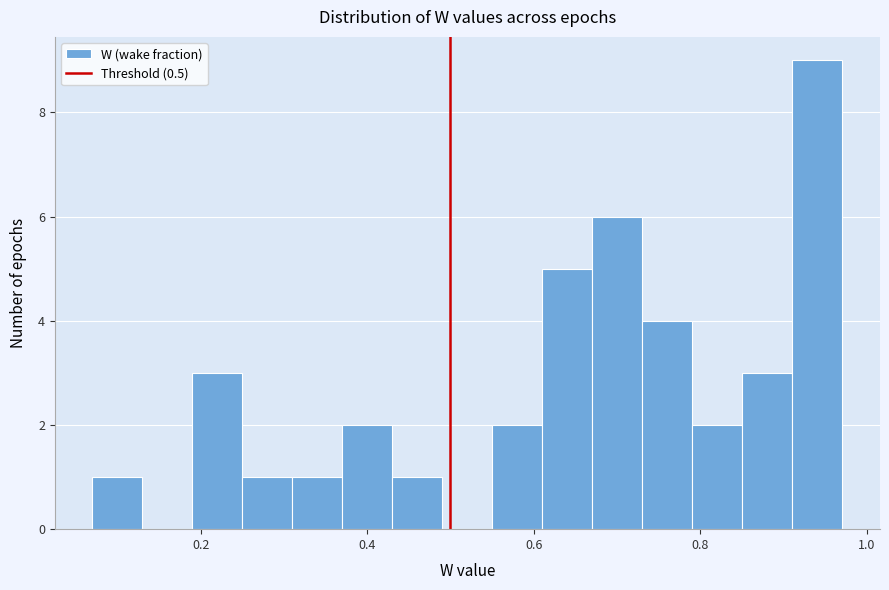

Read against the x-axis, roughly where is the centre of the tallest bar?

0.94